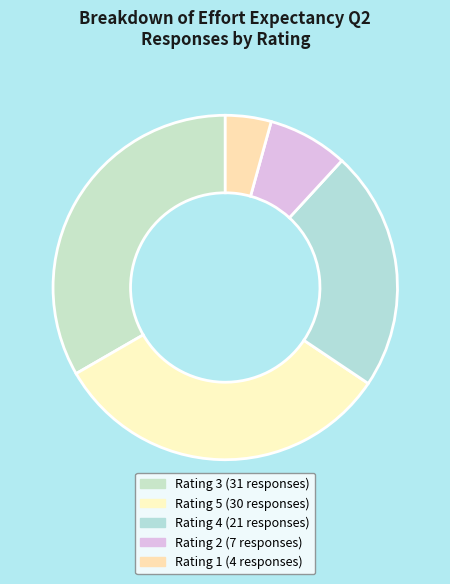

Is there a majority slice in this chart?

No